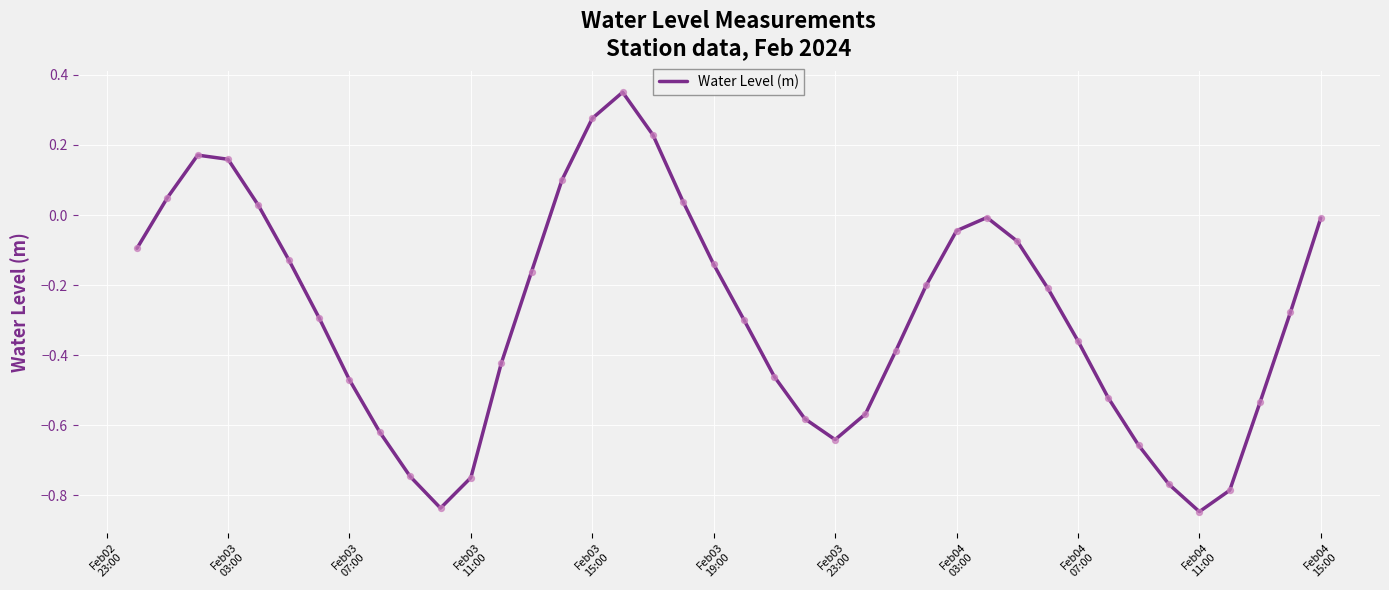

What is the difference between the maximum and minimum values?

1.2